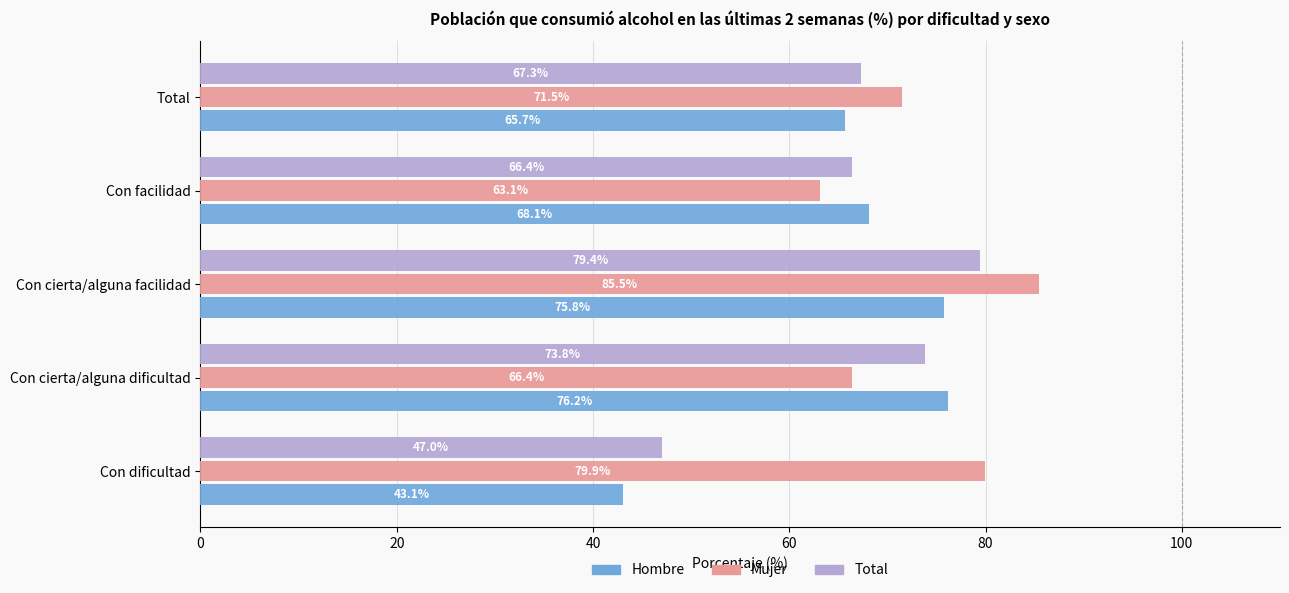

Rank the series by their maximum value, from highest to lowest.

Mujer, Total, Hombre